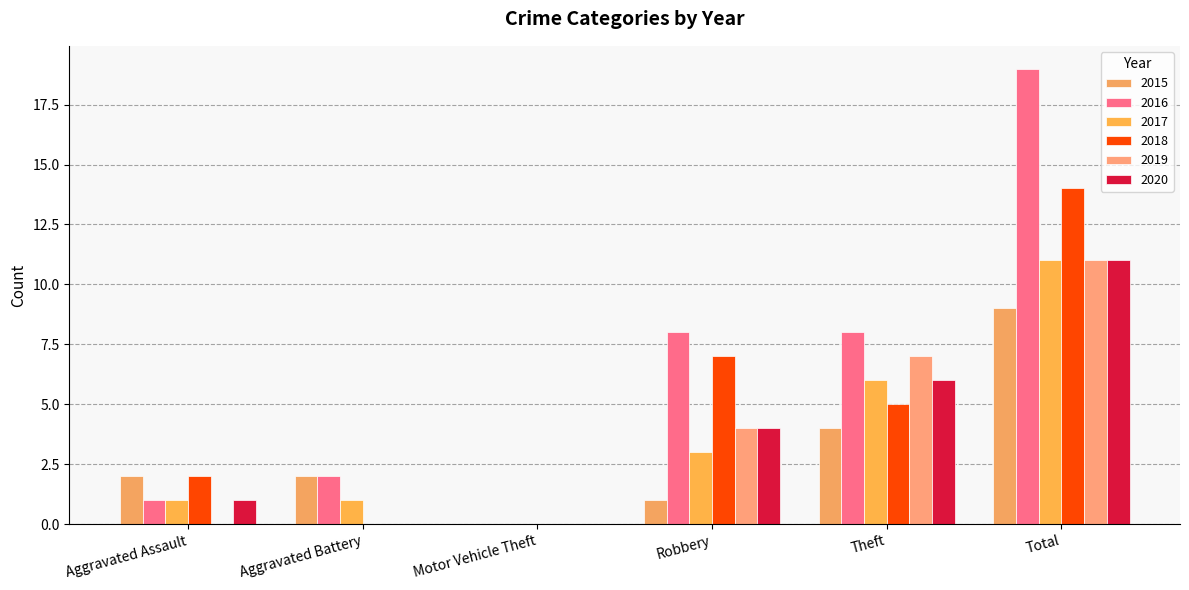

Does the chart contain stacked bars?

No